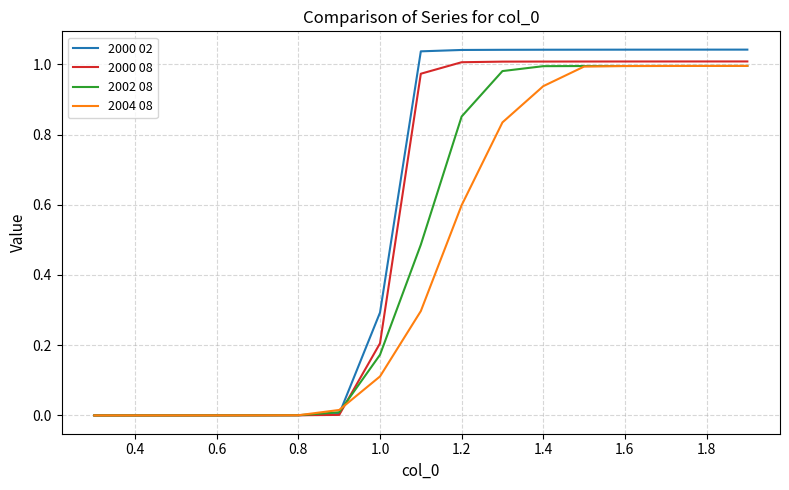

Rank the series by their average value, from highest to lowest.

2000 02, 2000 08, 2002 08, 2004 08